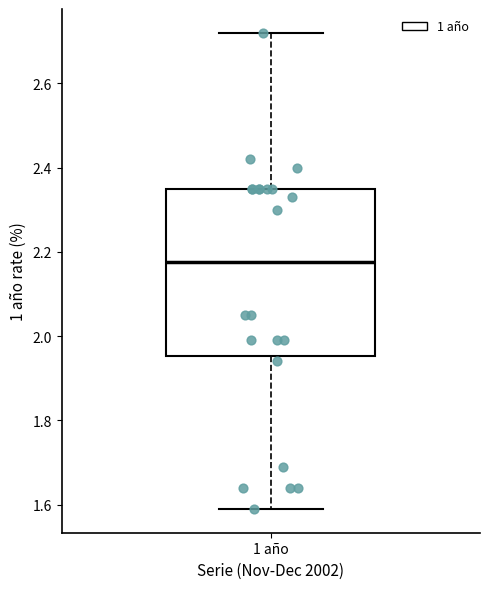

Transcribe this box plot: give where the median line is, the range the box spans, and where the two whiskers end, as read against the y-axis. The values are not printed on the chart, so give them approximately, as read against the axis.

median 2.18, box 1.96 to 2.36, whiskers 1.60 to 2.72